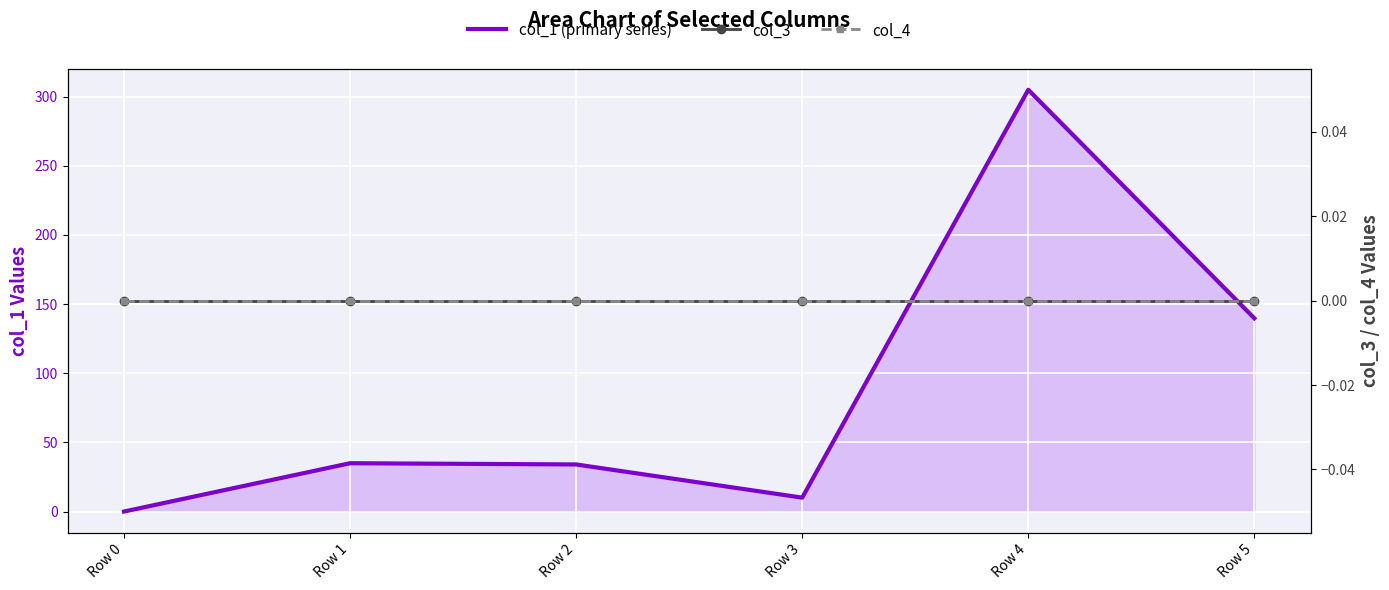

Read the col_1 (primary series) value at Row 5.

139.8